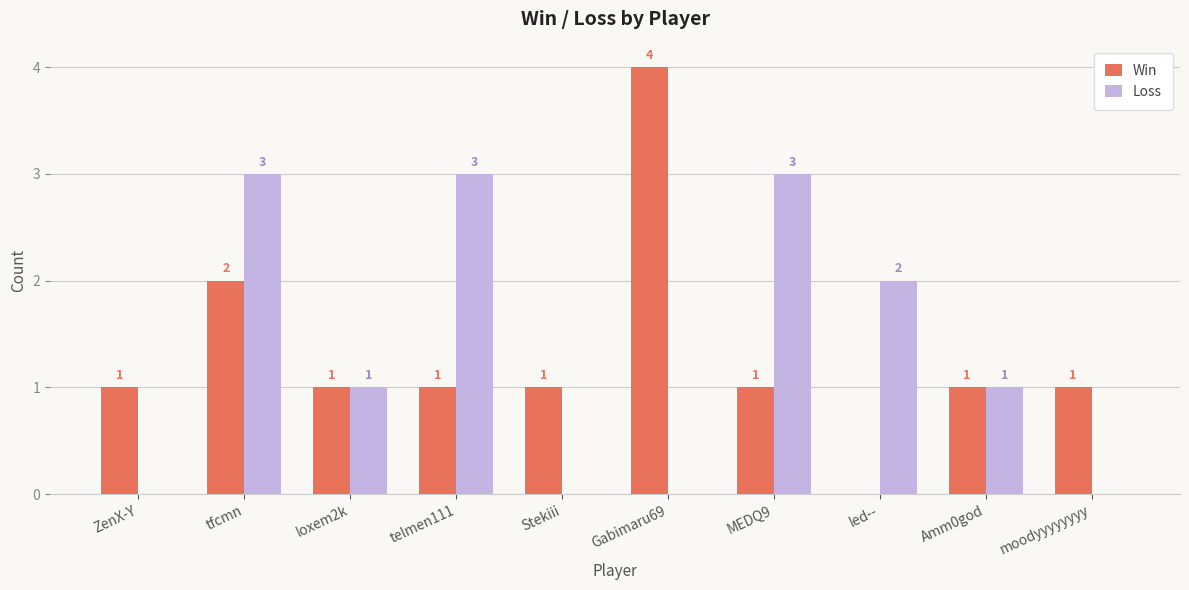

Reading right to left, transcribe all the data shown in this chart.

Win: 1	1	0	1	4	1	1	1	2	1
Loss: 0	1	2	3	0	0	3	1	3	0